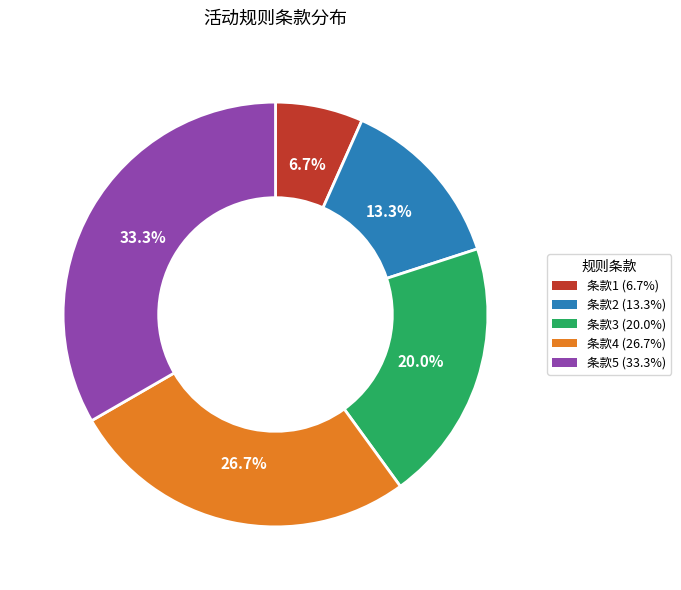

How many slices are in this pie chart?

5